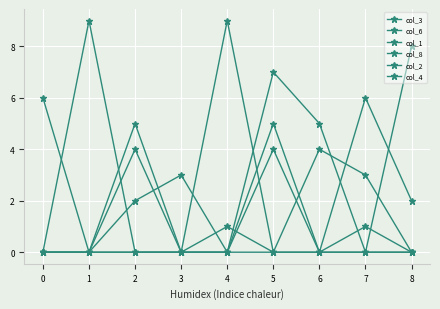

How many categories are shown in the chart?

9